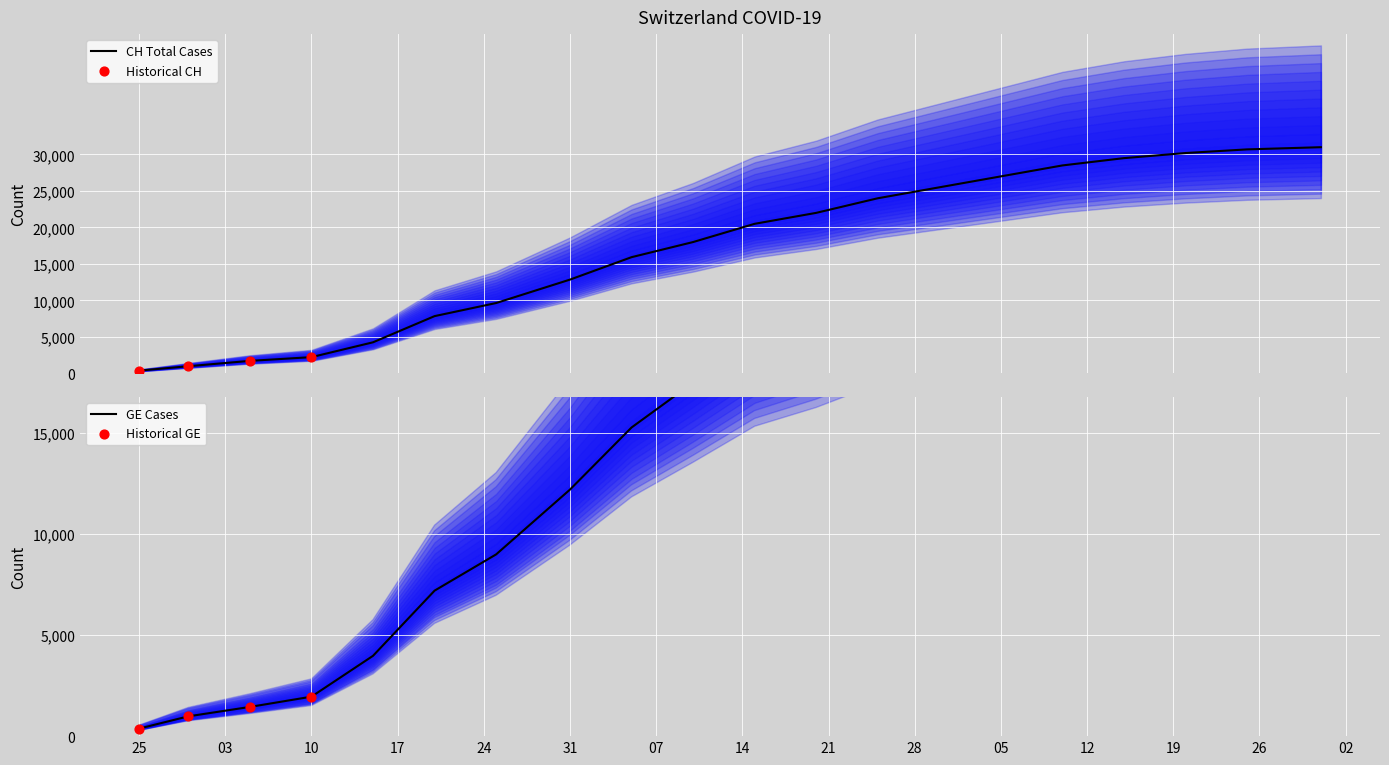

At which category is the sum across all series the highest?

2020-05-31